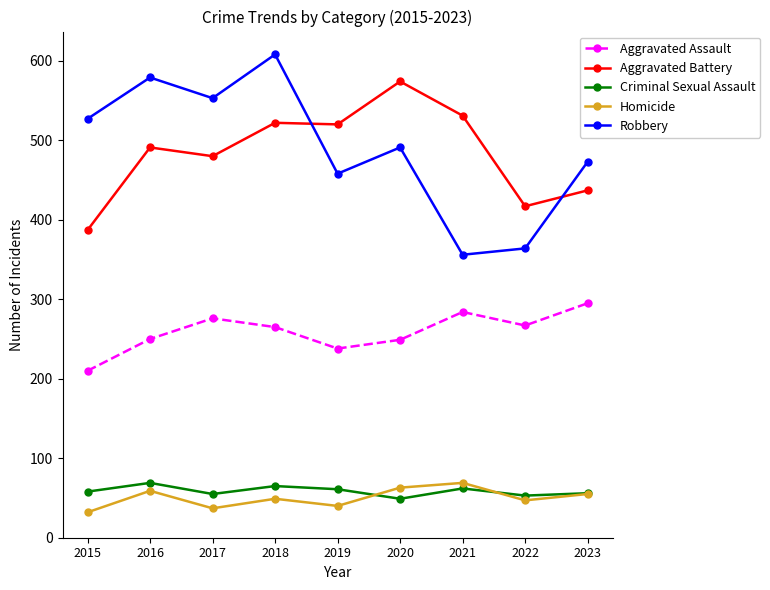

Is the value of Aggravated Assault at 2019 greater than the value of Homicide at 2023?

Yes